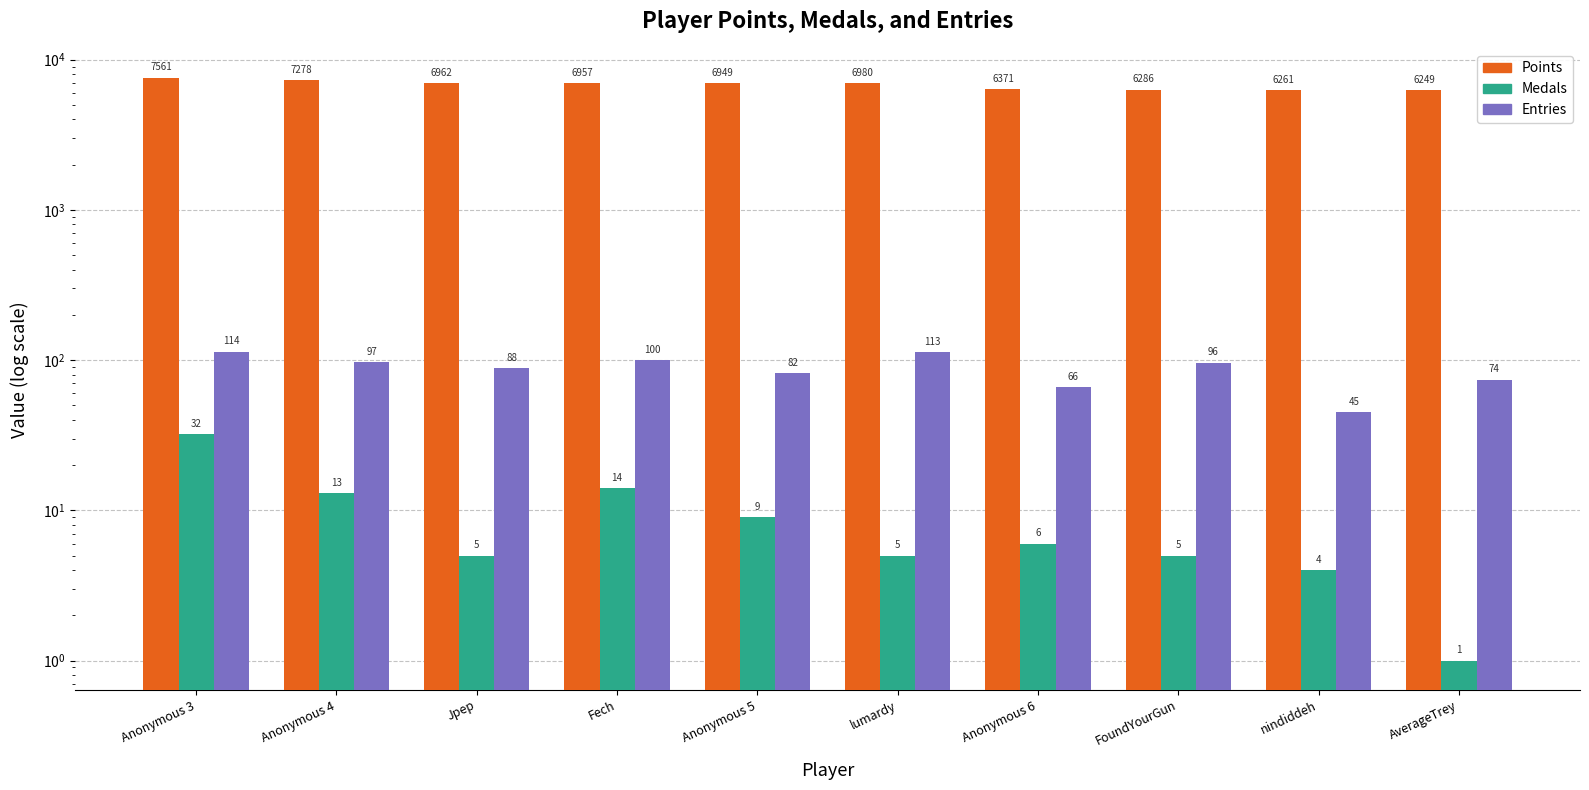

What is the lowest value of the Medals series?

1